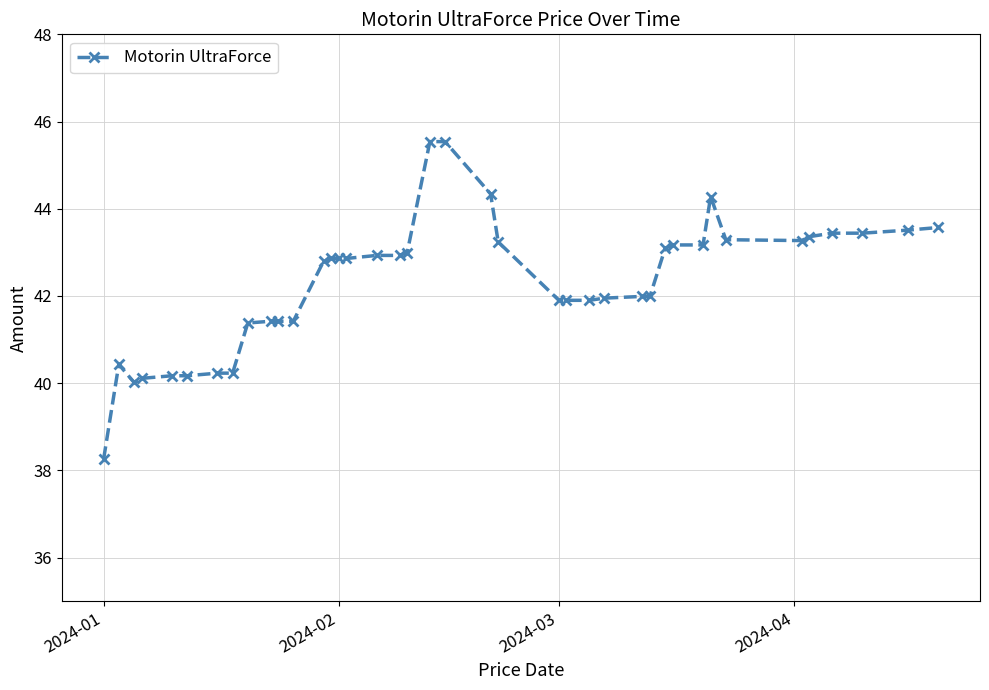

What is the sum of all values?

1693.4